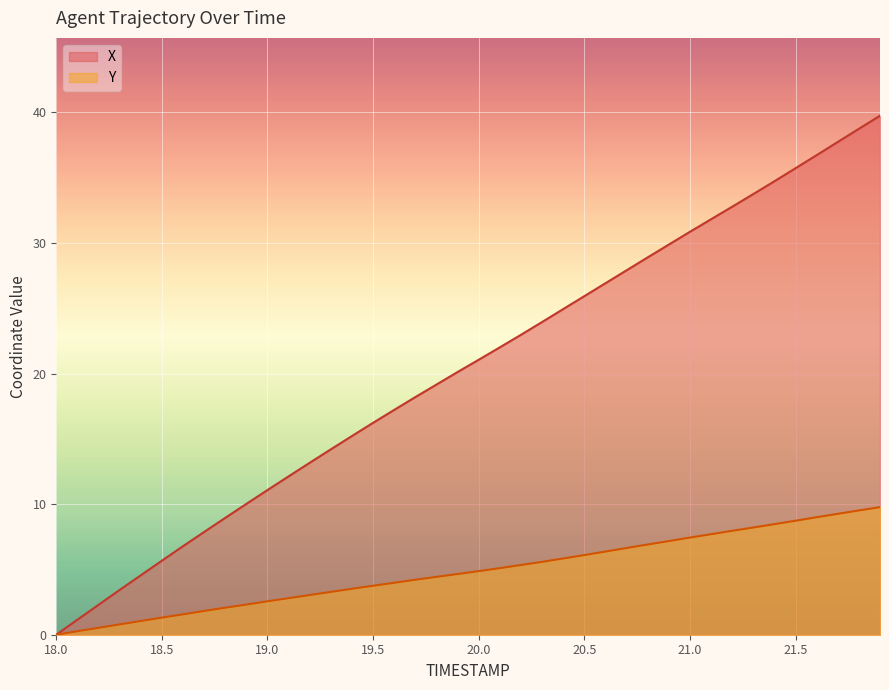

Reading left to right, list all the values displayed in this chart.

X: 18.0=0.0	18.1=1.2	18.2=2.3	18.3=3.4	18.4=4.6	18.5=5.7	18.6=6.8	18.7=7.9	18.8=9.0	18.9=10.0	19.0=11.1	19.1=12.1	19.2=13.2	19.3=14.2	19.4=15.2	19.5=16.2	19.6=17.2	19.7=18.2	19.8=19.2	19.9=20.1	20.0=21.1	20.1=22.0	20.2=23.0	20.3=24.0	20.4=24.9	20.5=25.9	20.6=26.9	20.7=27.9	20.8=28.9	20.9=29.9	21.0=30.9	21.1=31.8	21.2=32.8	21.3=33.8	21.4=34.7	21.5=35.7	21.6=36.7	21.7=37.7	21.8=38.8	21.9=39.8
Y: 18.0=0.0	18.1=0.3	18.2=0.5	18.3=0.8	18.4=1.1	18.5=1.3	18.6=1.6	18.7=1.8	18.8=2.1	18.9=2.3	19.0=2.6	19.1=2.8	19.2=3.0	19.3=3.3	19.4=3.5	19.5=3.8	19.6=4.0	19.7=4.2	19.8=4.4	19.9=4.7	20.0=4.9	20.1=5.1	20.2=5.3	20.3=5.6	20.4=5.8	20.5=6.1	20.6=6.4	20.7=6.6	20.8=6.9	20.9=7.2	21.0=7.4	21.1=7.7	21.2=8.0	21.3=8.2	21.4=8.5	21.5=8.7	21.6=9.0	21.7=9.3	21.8=9.5	21.9=9.8